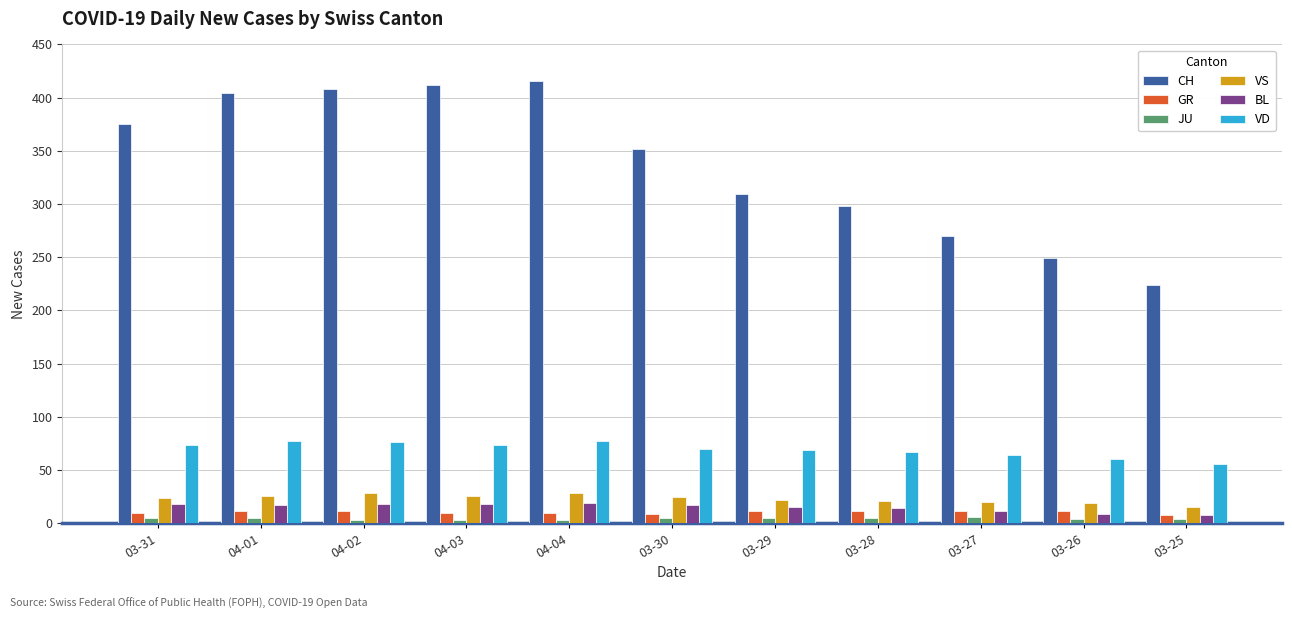

What is the difference between the VD values at 04-03 and 04-01?

4